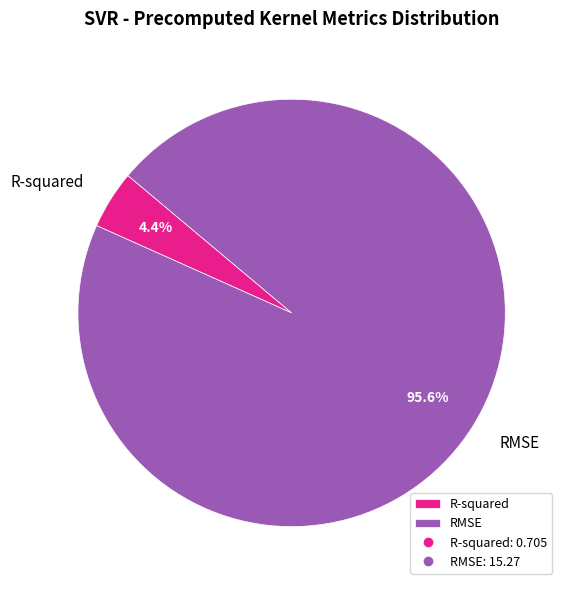

What is the total percentage of R-squared and RMSE?

100.0%